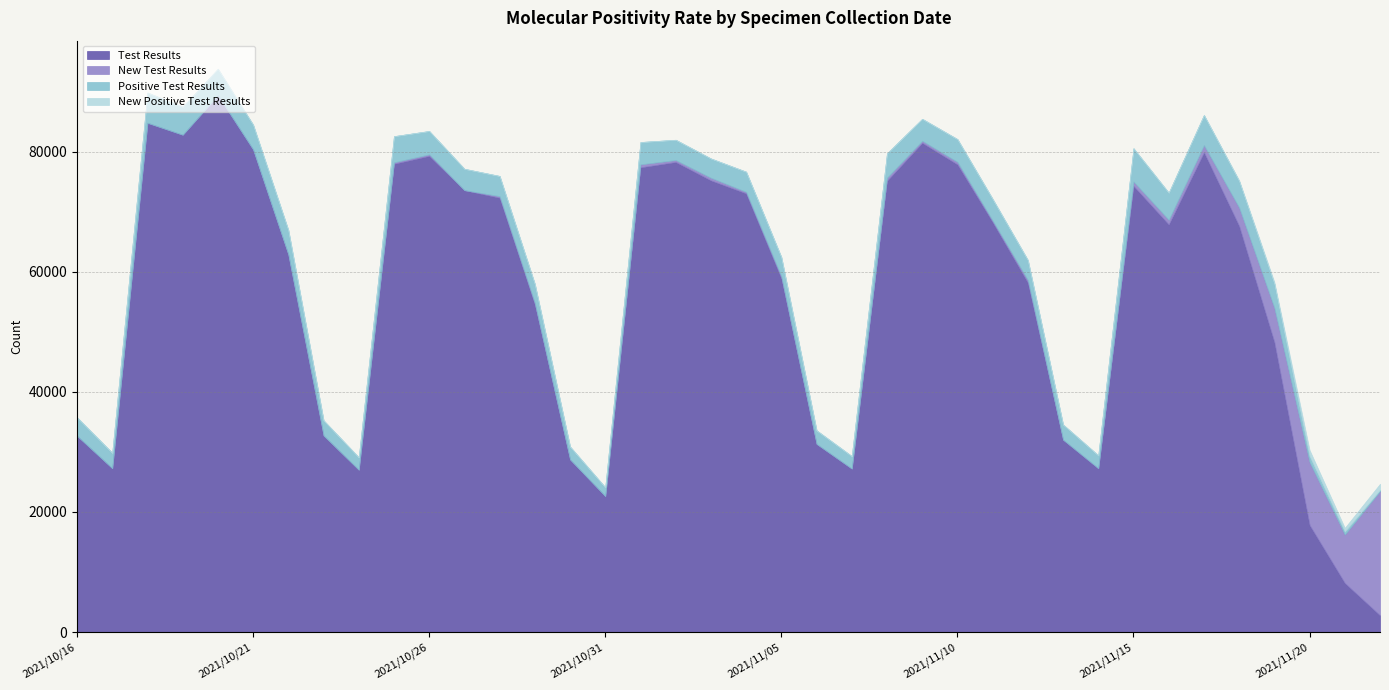

Between 2021/11/06 and 2021/10/19, which is larger?

2021/10/19